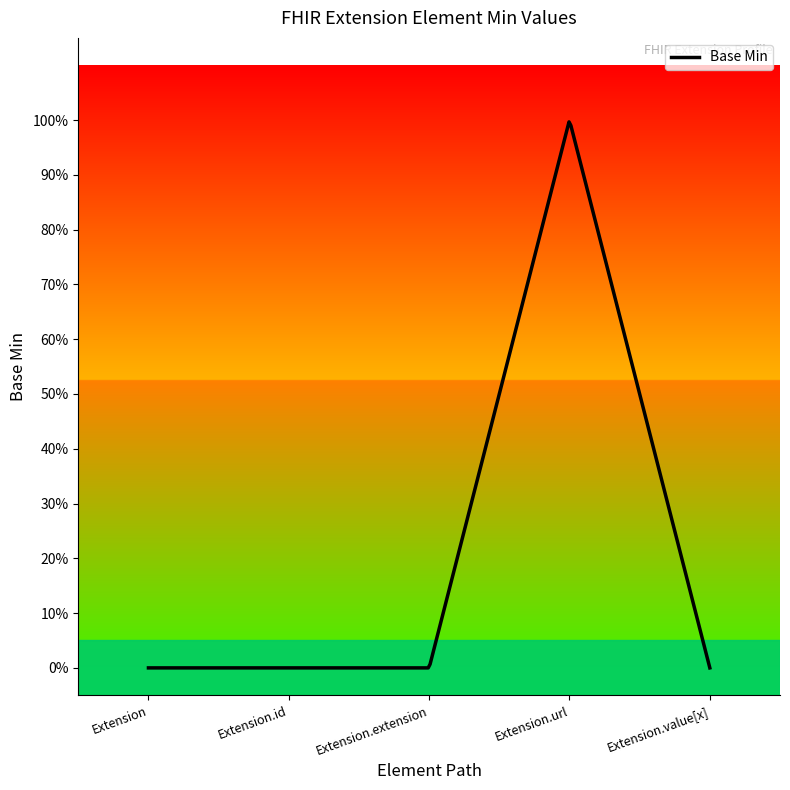

Reading right to left, list all the values displayed in this chart.

0	1	0	0	0